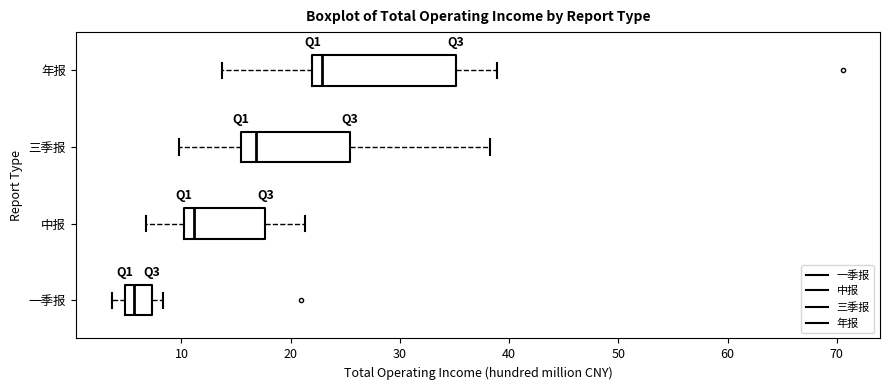

Reading bottom to top, read every box against the x-axis: the position of its median line, the range the box covers, and the ends of its whiskers. The values are not printed on the chart, so give them approximately, as read against the axis.

一季报: median 6, box 5 to 7, whiskers 4 to 8
中报: median 11, box 10 to 18, whiskers 7 to 21
三季报: median 17, box 15 to 25, whiskers 10 to 38
年报: median 23, box 22 to 35, whiskers 14 to 39